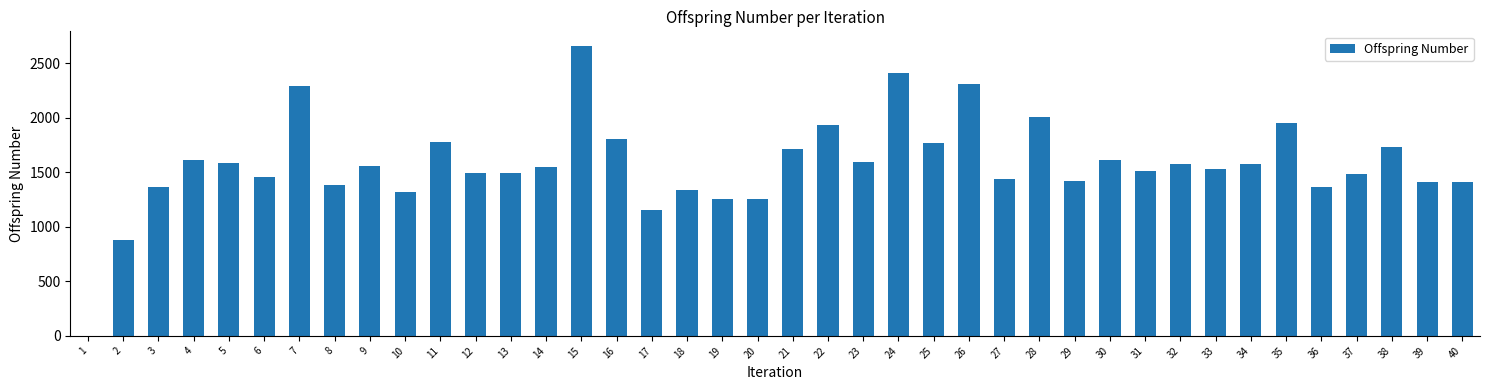

What is the ratio of the value at 4 to the value at 20?

1.3